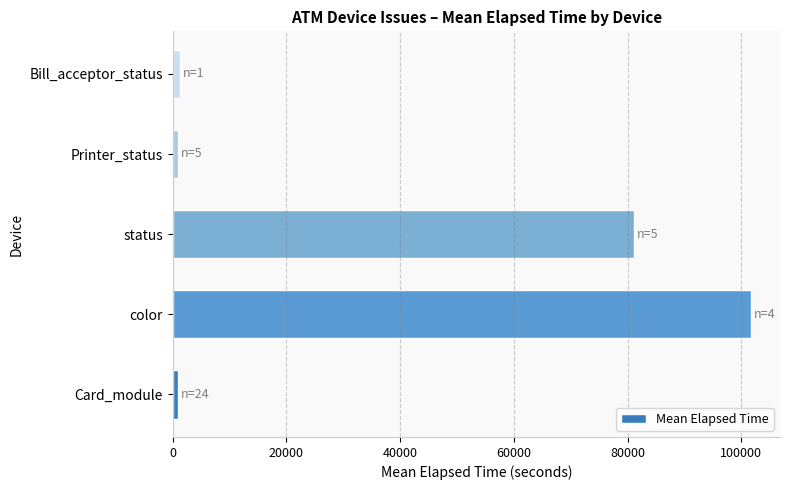

At which label is the value closest to 51305?

status